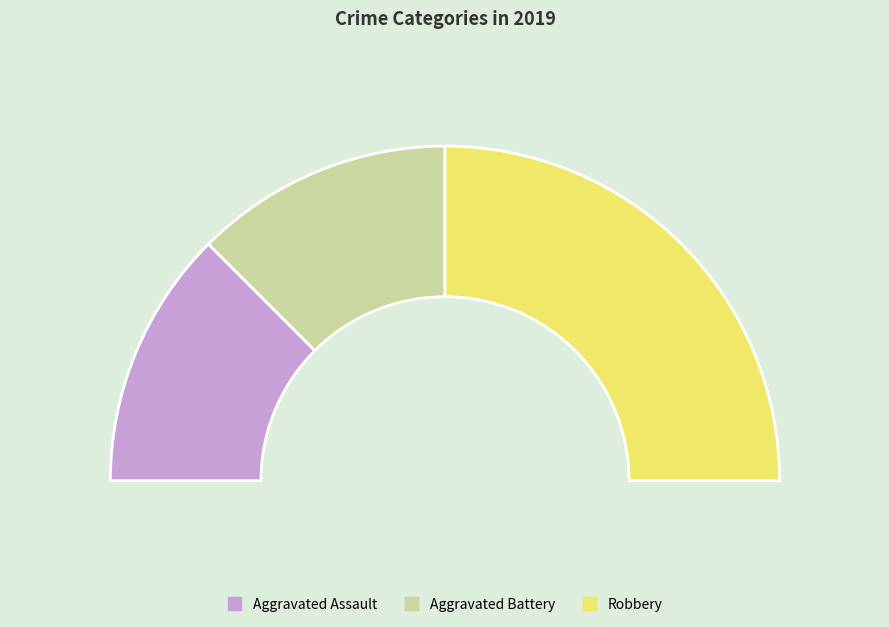

To the nearest percent, what portion does Aggravated Battery represent?

25%